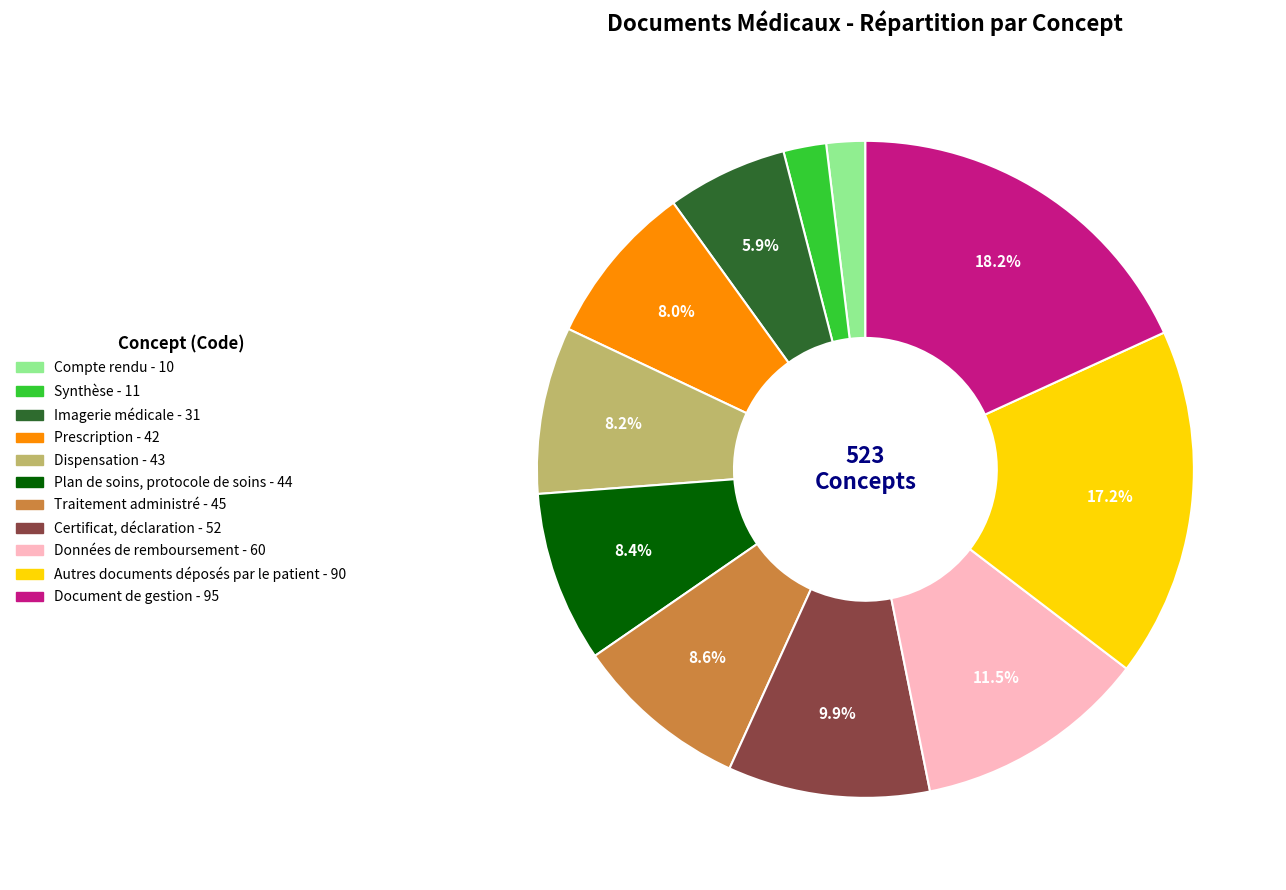

Rank the categories by value from lowest to highest.

Compte rendu, Synthèse, Imagerie médicale, Prescription, Dispensation, Plan de soins, protocole de soins, Traitement administré, Certificat, déclaration, Données de remboursement, Autres documents déposés par le patient, Document de gestion